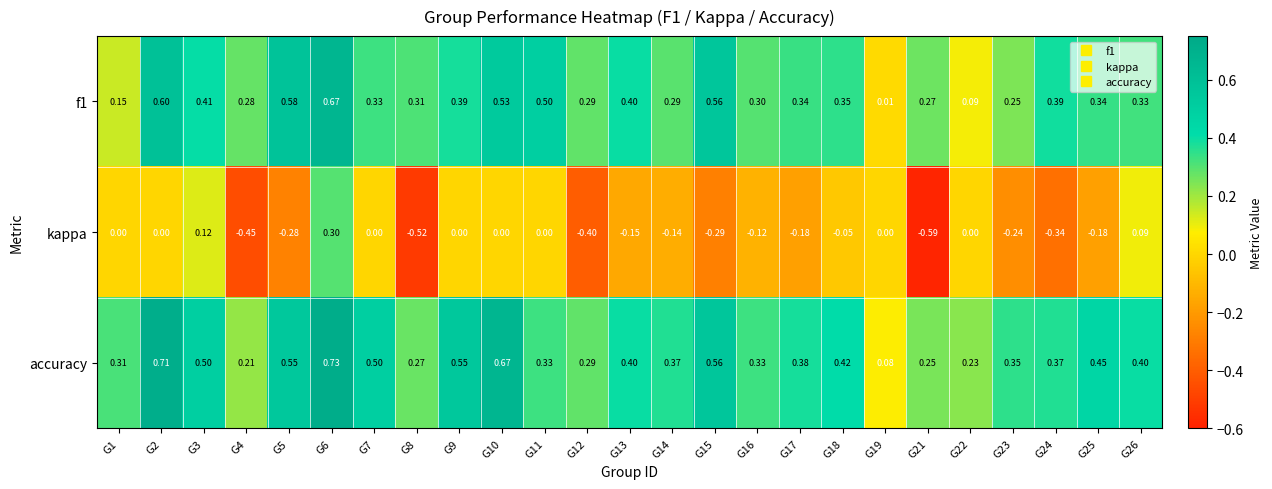

Which series has the largest range (max minus min)?

kappa